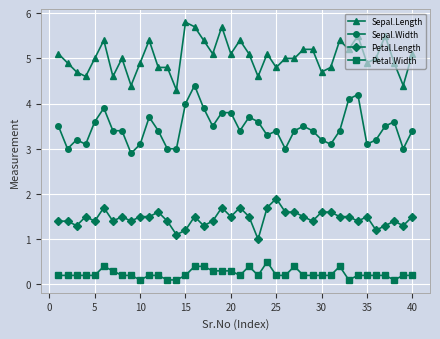

What is the difference between the second highest and second lowest values in the Petal.Width series?

0.3